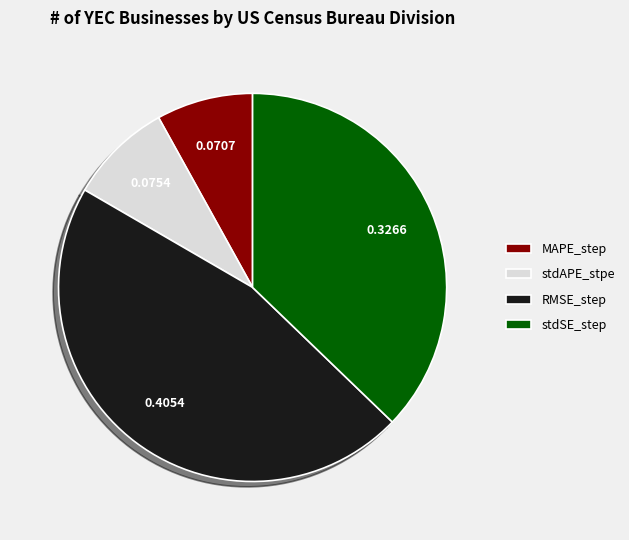

Combined, do stdAPE_stpe and RMSE_step account for over 50%?

Yes